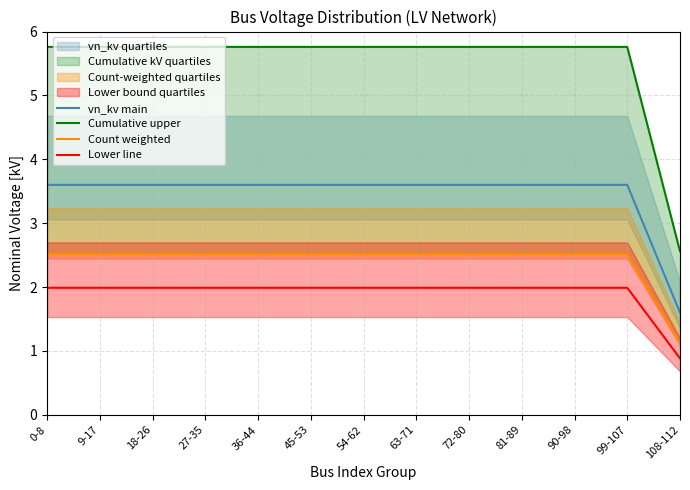

What is the average value of the vn_kv main series?

3.4